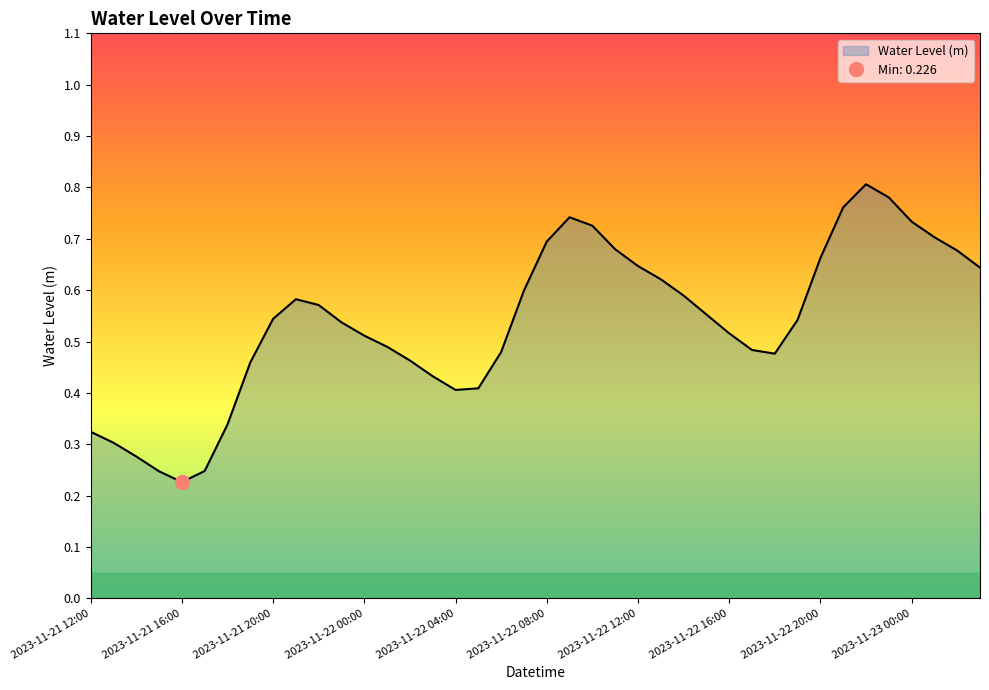

Does the chart have visible grid lines?

No